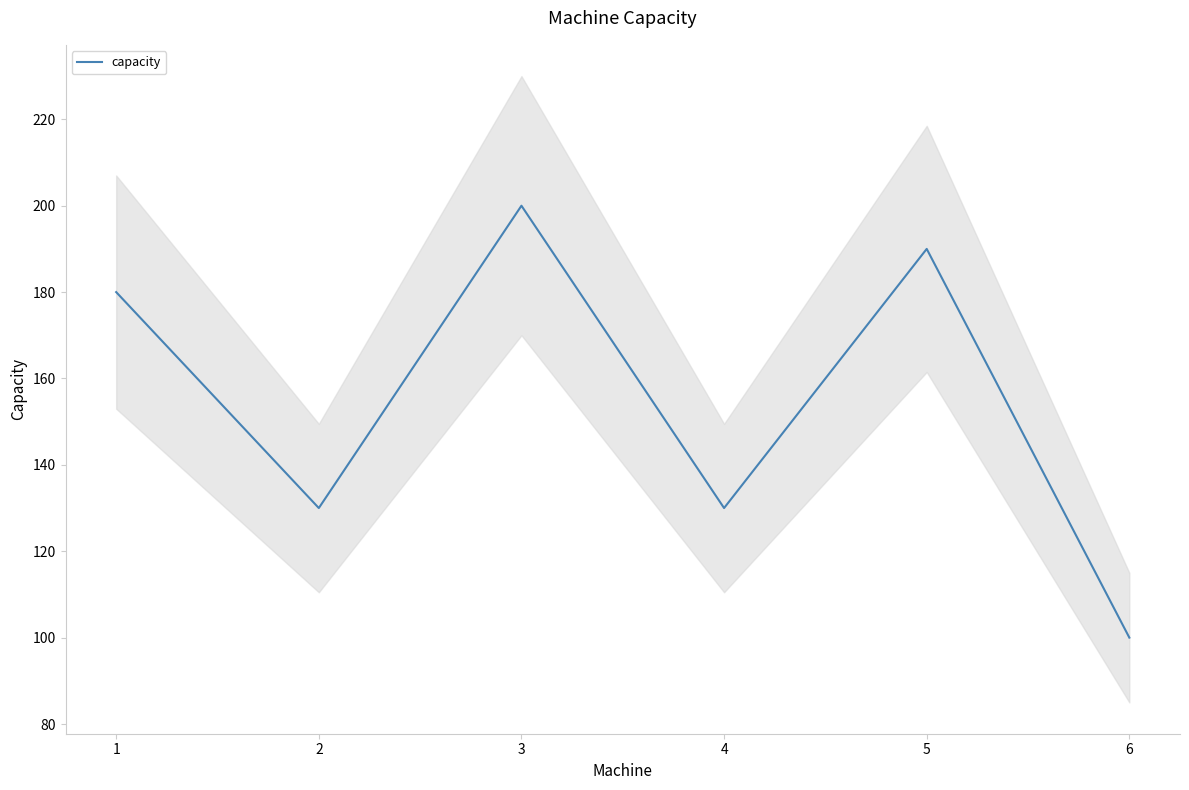

How many lines are shown in the chart?

1